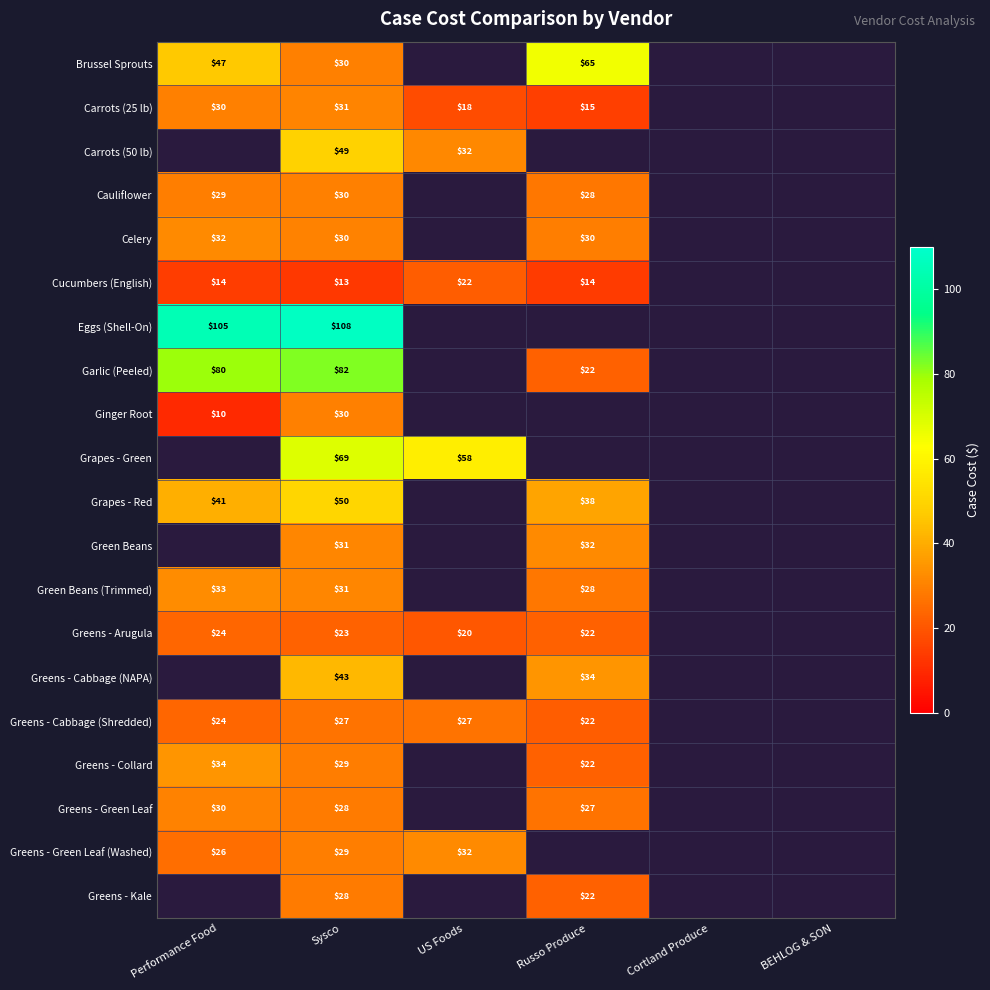

Is the value of Greens - Collard at BEHLOG & SON greater than the value of Grapes - Green at Sysco?

No